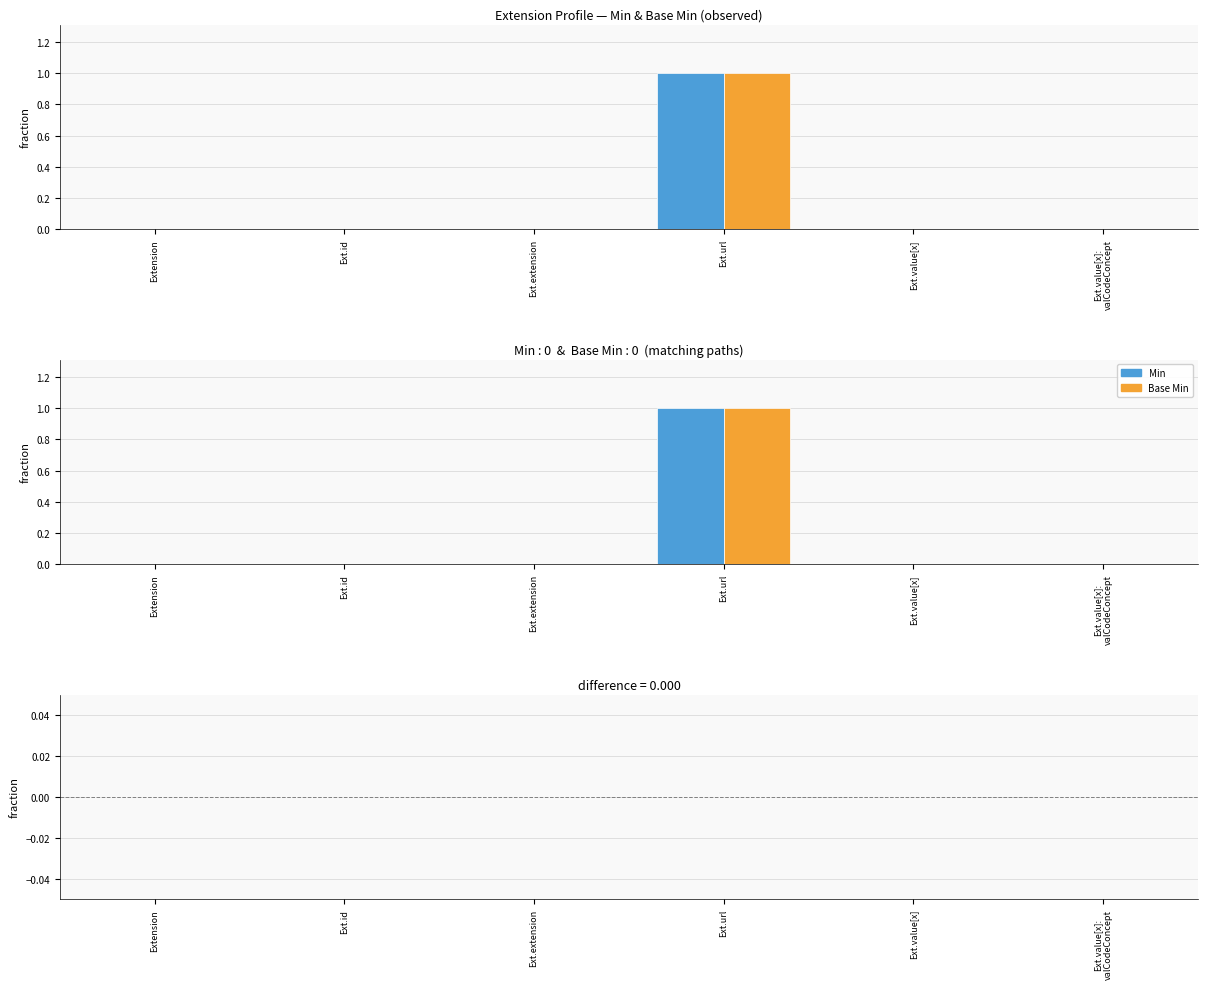

What is the label of the 6th bar from the right?

Extension